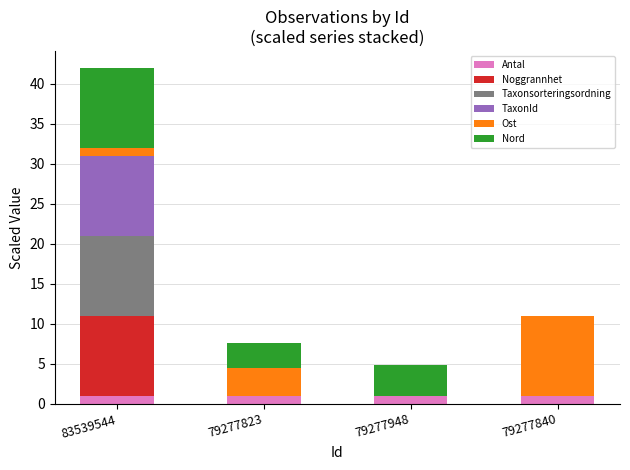

At which category is the sum across all series the highest?

83539544